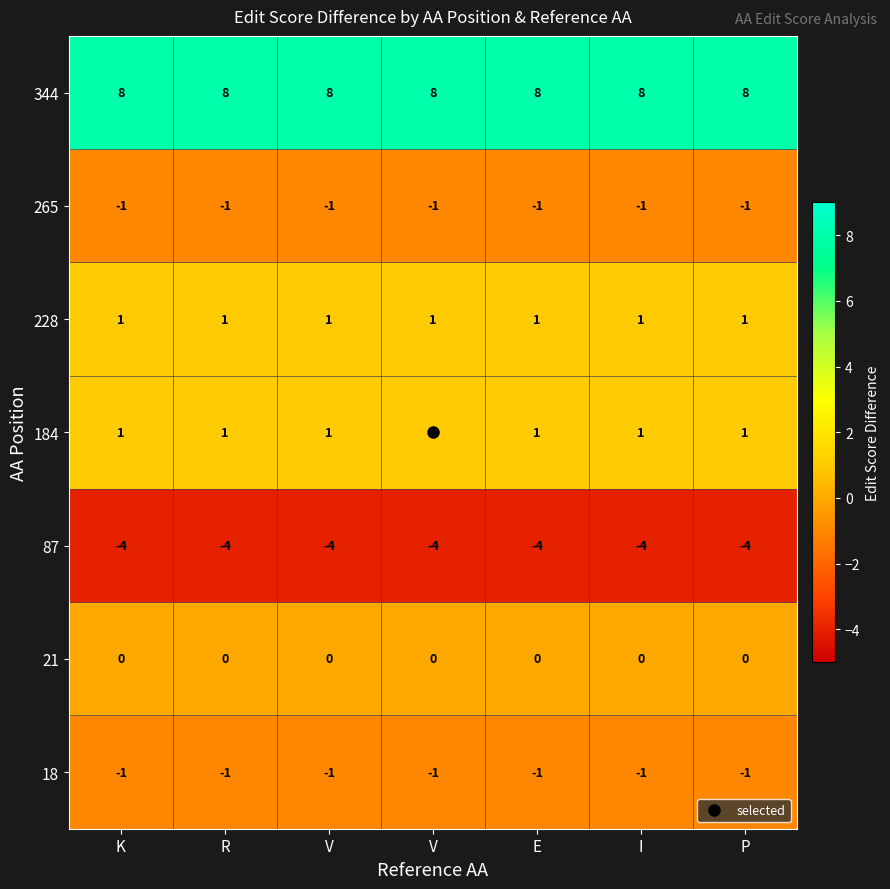

How many series are shown in this chart?

7